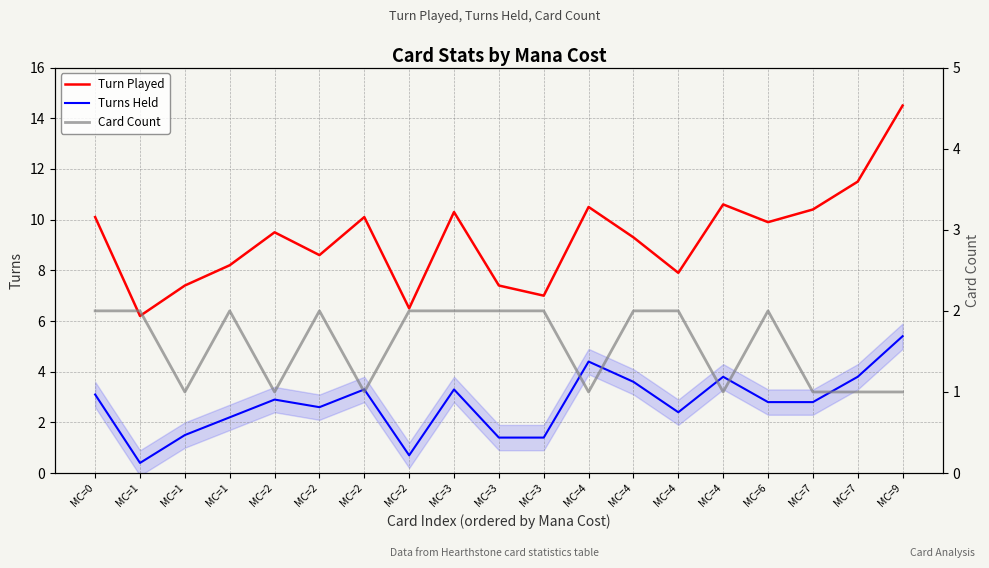

List the labels in order of Turn Played value, largest first.

MC=9, MC=7, MC=4, MC=4, MC=7, MC=3, MC=0, MC=2, MC=6, MC=2, MC=4, MC=2, MC=1, MC=4, MC=1, MC=3, MC=3, MC=2, MC=1